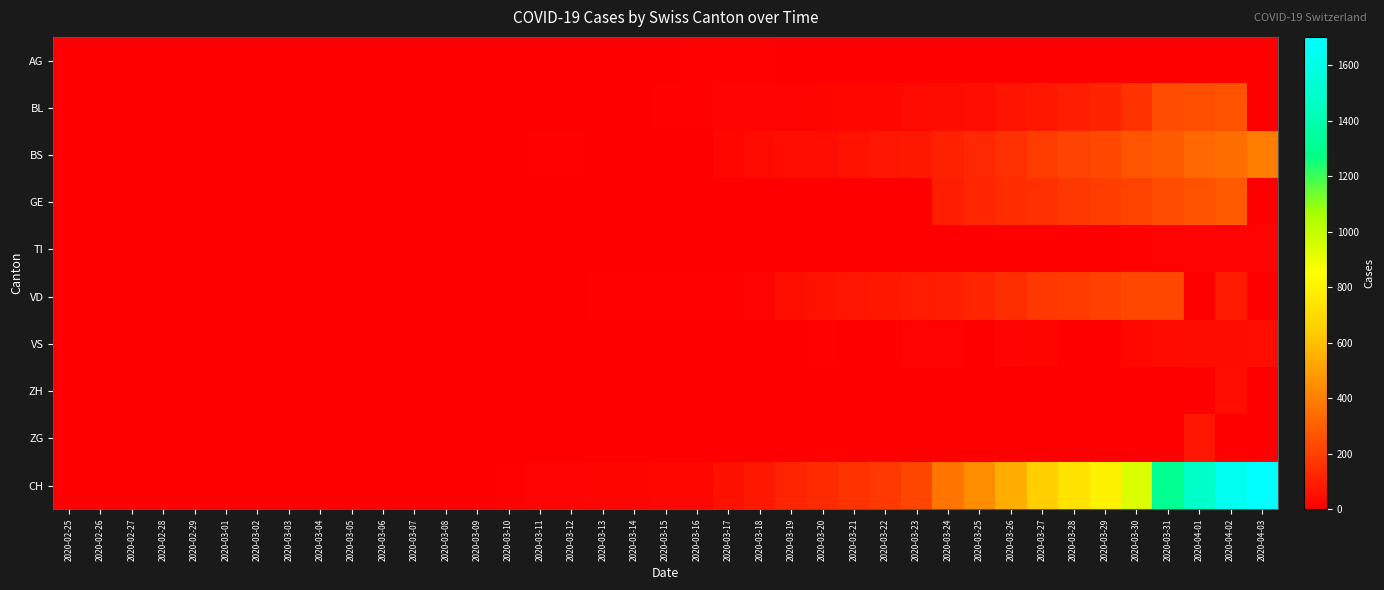

At how many categories does at least one series exceed 865?

5